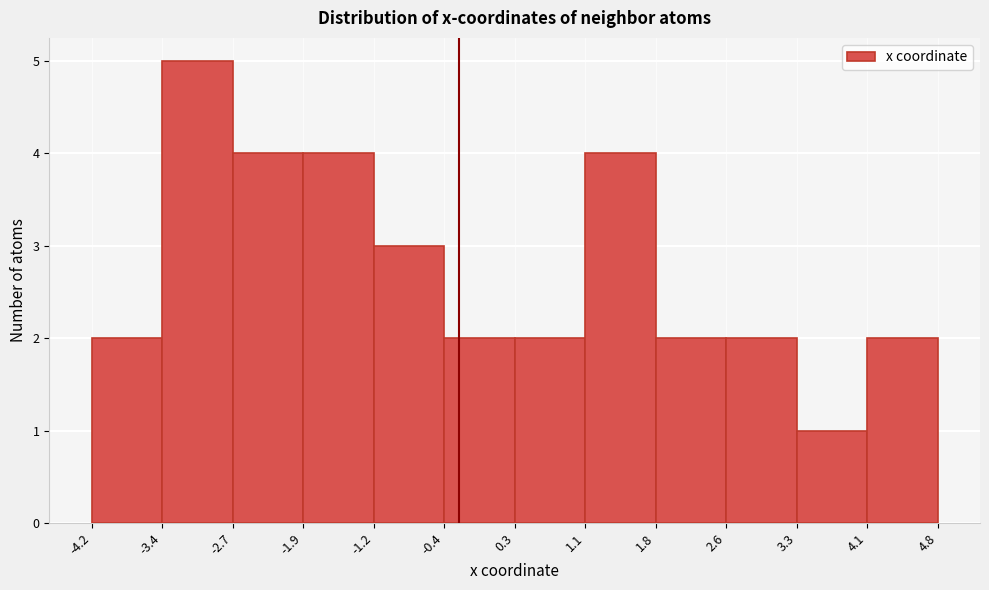

Reading left to right, transcribe this chart: for each bar, give the range it covers on the x-axis and its height. The values are not printed on the chart, so give them approximately, as read against the axis.

-4.2 to -3.4: 2
-3.4 to -2.7: 5
-2.7 to -1.9: 4
-1.9 to -1.2: 4
-1.2 to -0.4: 3
-0.4 to 0.3: 2
0.3 to 1.1: 2
1.1 to 1.8: 4
1.8 to 2.6: 2
2.6 to 3.3: 2
3.3 to 4.1: 1
4.1 to 4.8: 2